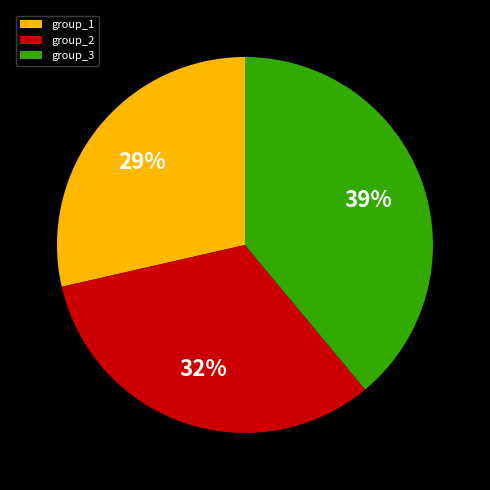

Is there a majority slice in this chart?

No